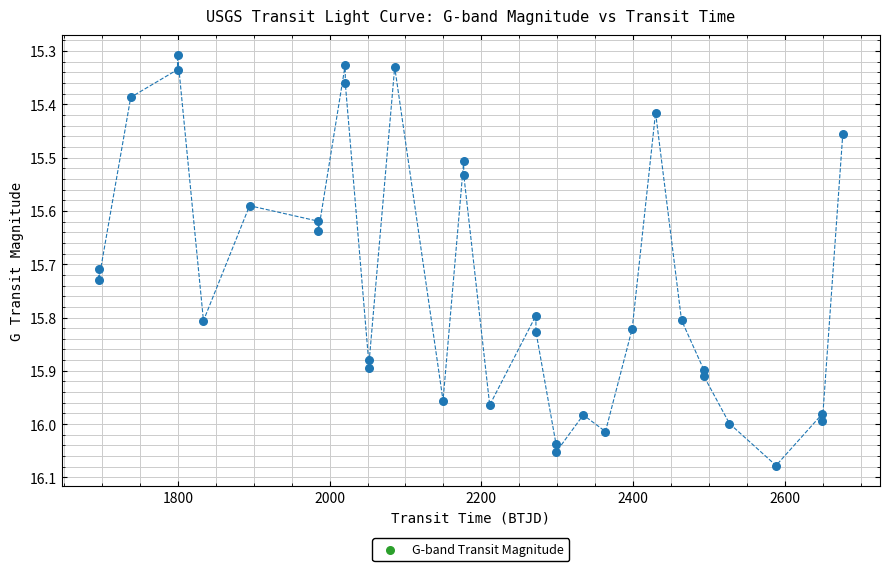

What is the range of Y values (max minus min)?

0.8